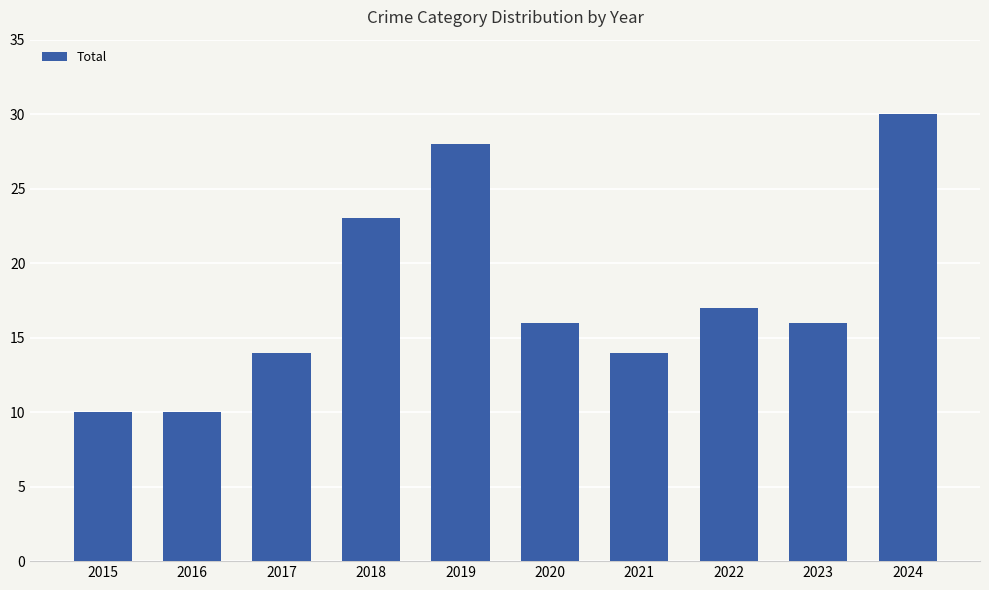

Between 2015 and 2024, which is larger?

2024